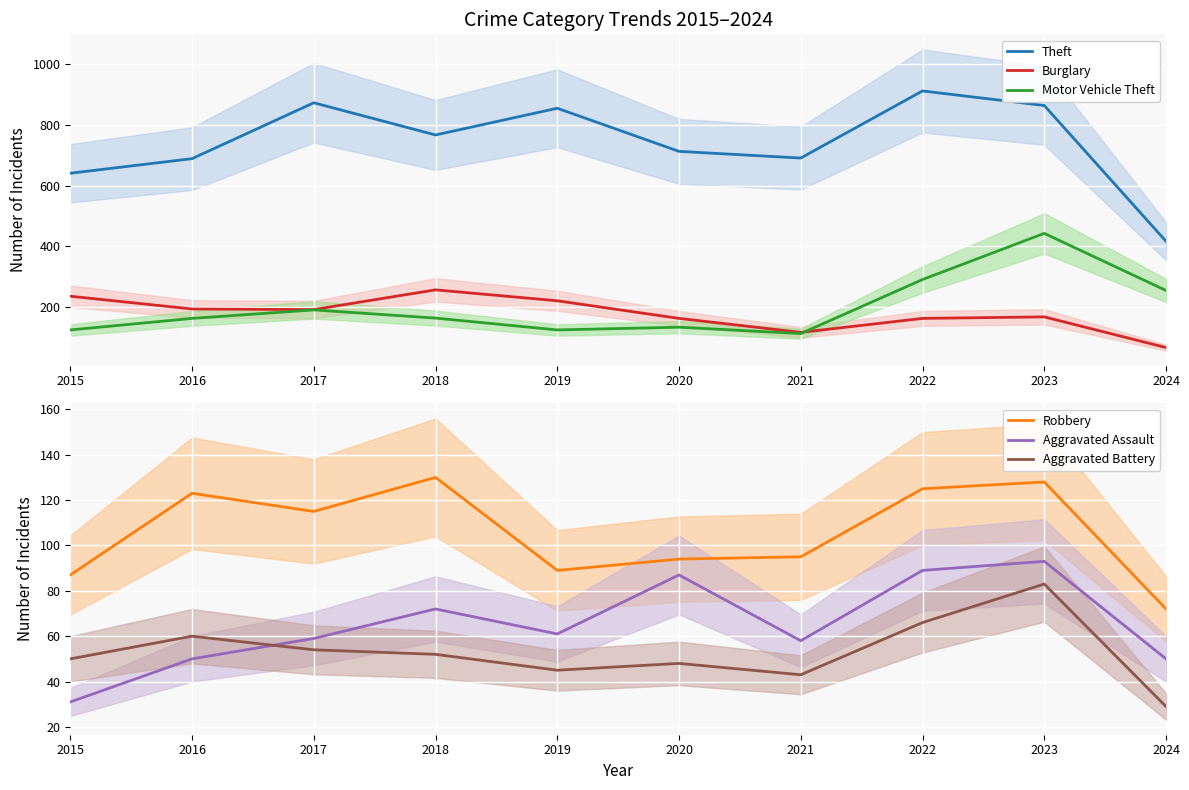

What is the lowest value of the Aggravated Battery series?

29